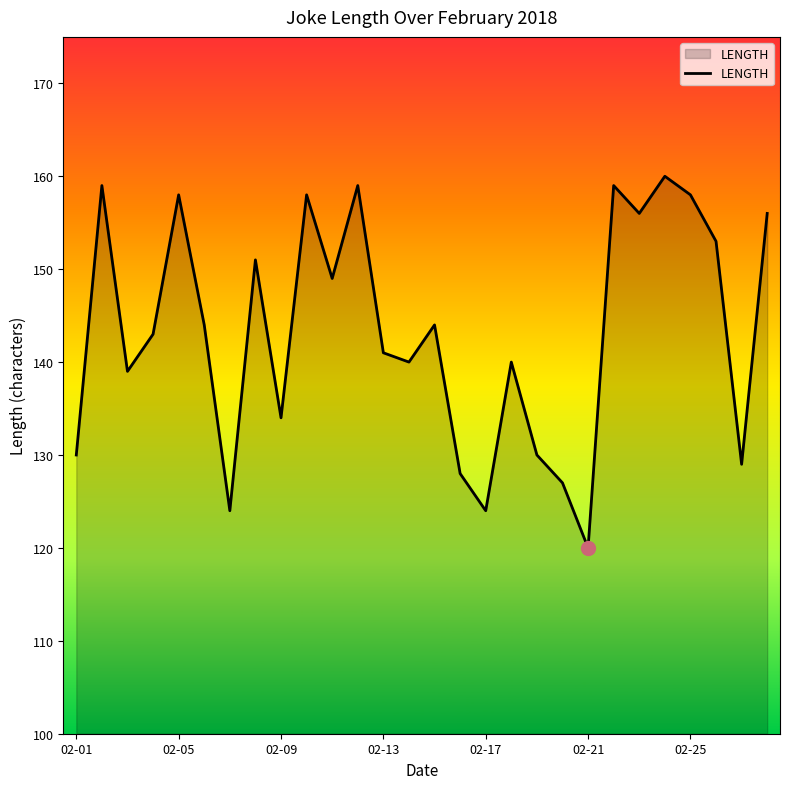

What is the smallest value displayed?

120